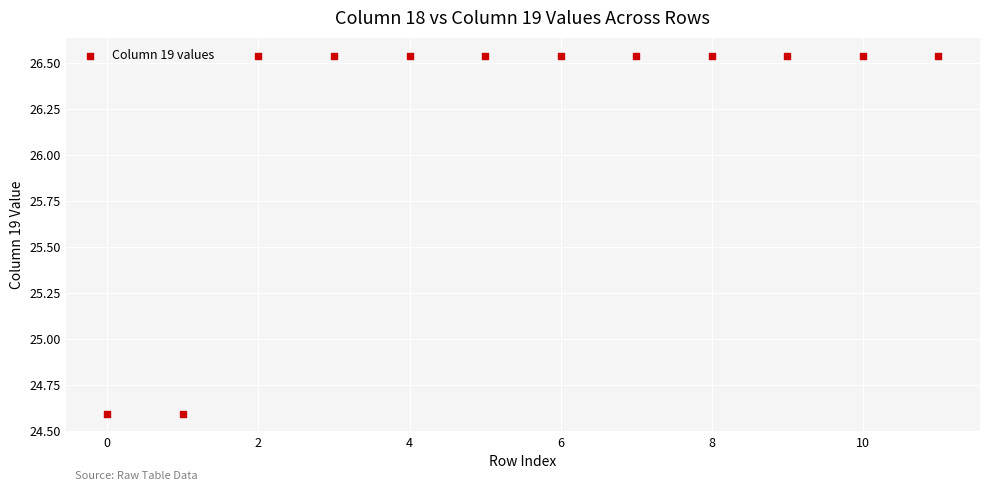

What is the range of Y values (max minus min)?

1.9